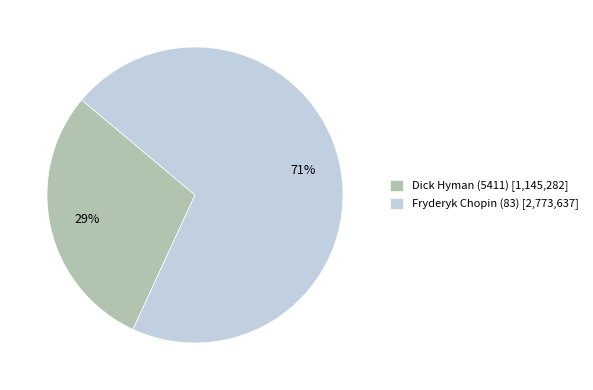

Is the sum of Fryderyk Chopin (83) [2,773,637] and Dick Hyman (5411) [1,145,282] greater than half?

Yes